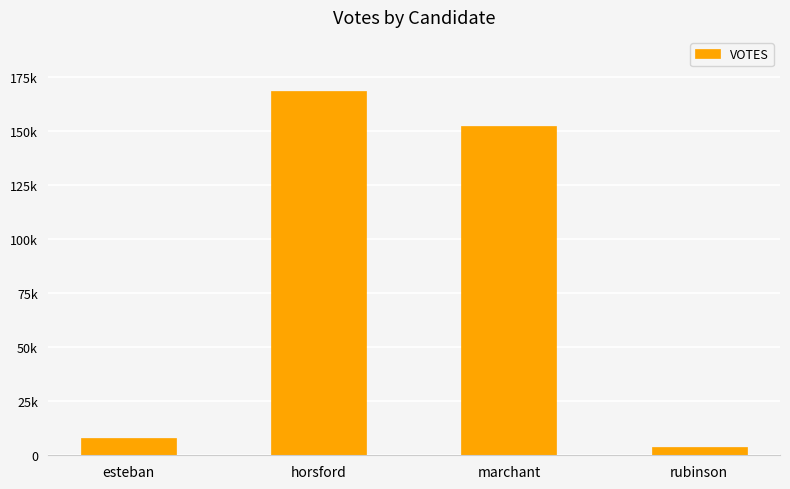

At which label is the value closest to 86103?

marchant